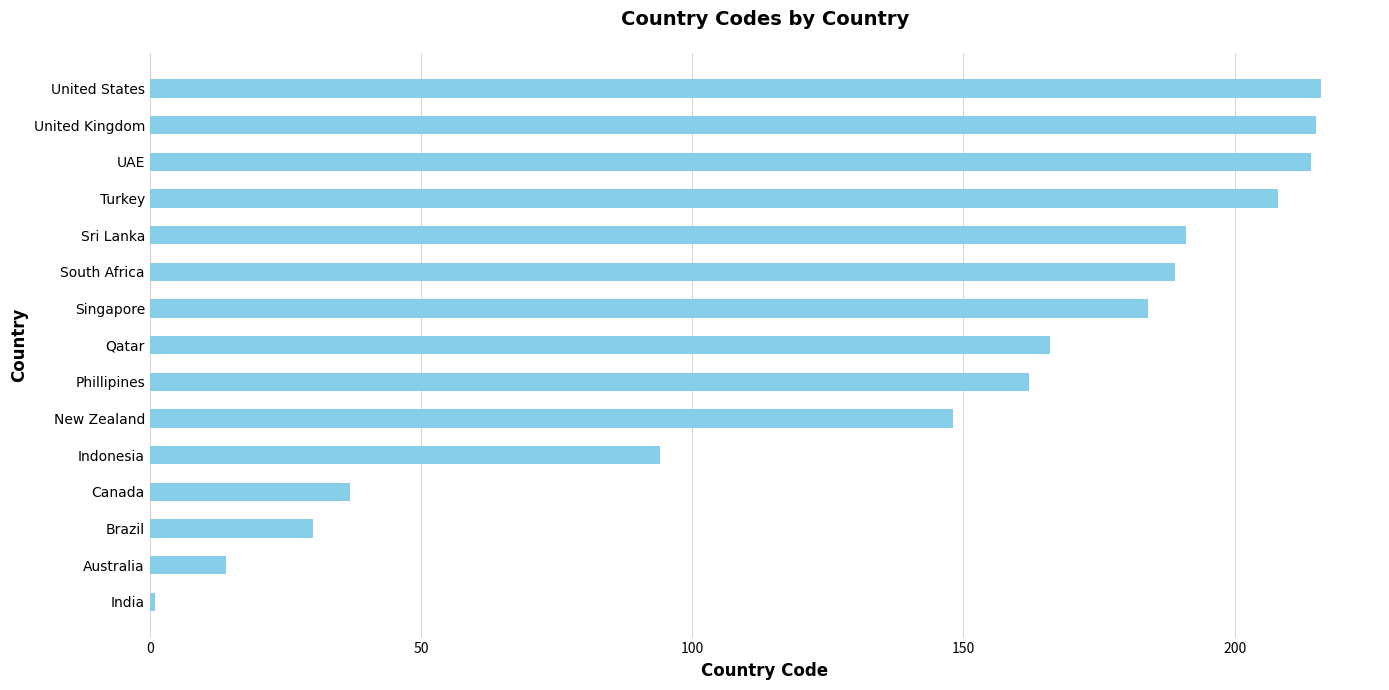

The value at United States is 216. True or false?

True